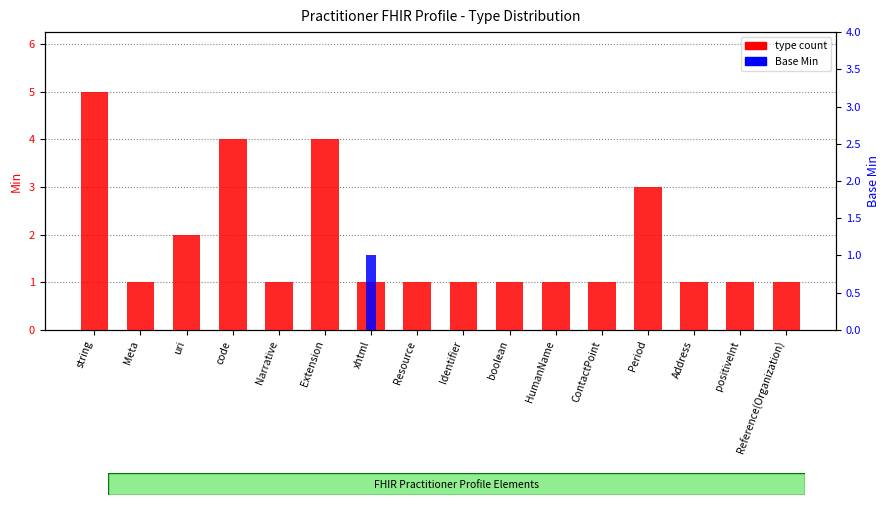

How many bars are there in each group?

2